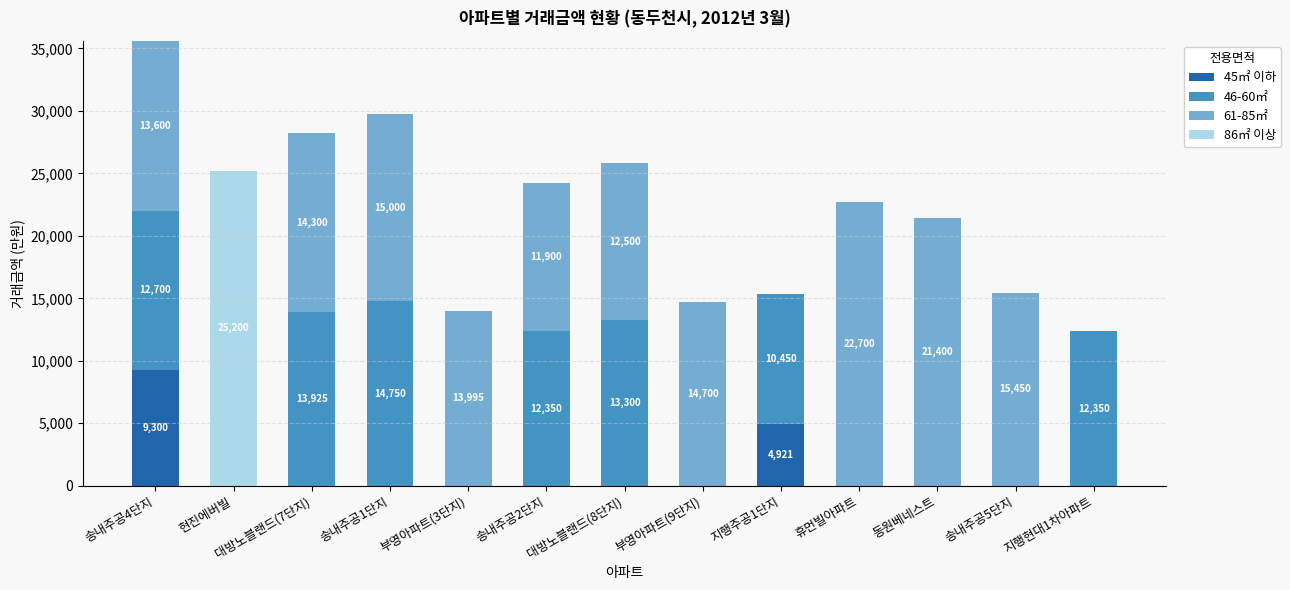

Which category has the highest value in the 45㎡ 이하 series?

송내주공4단지